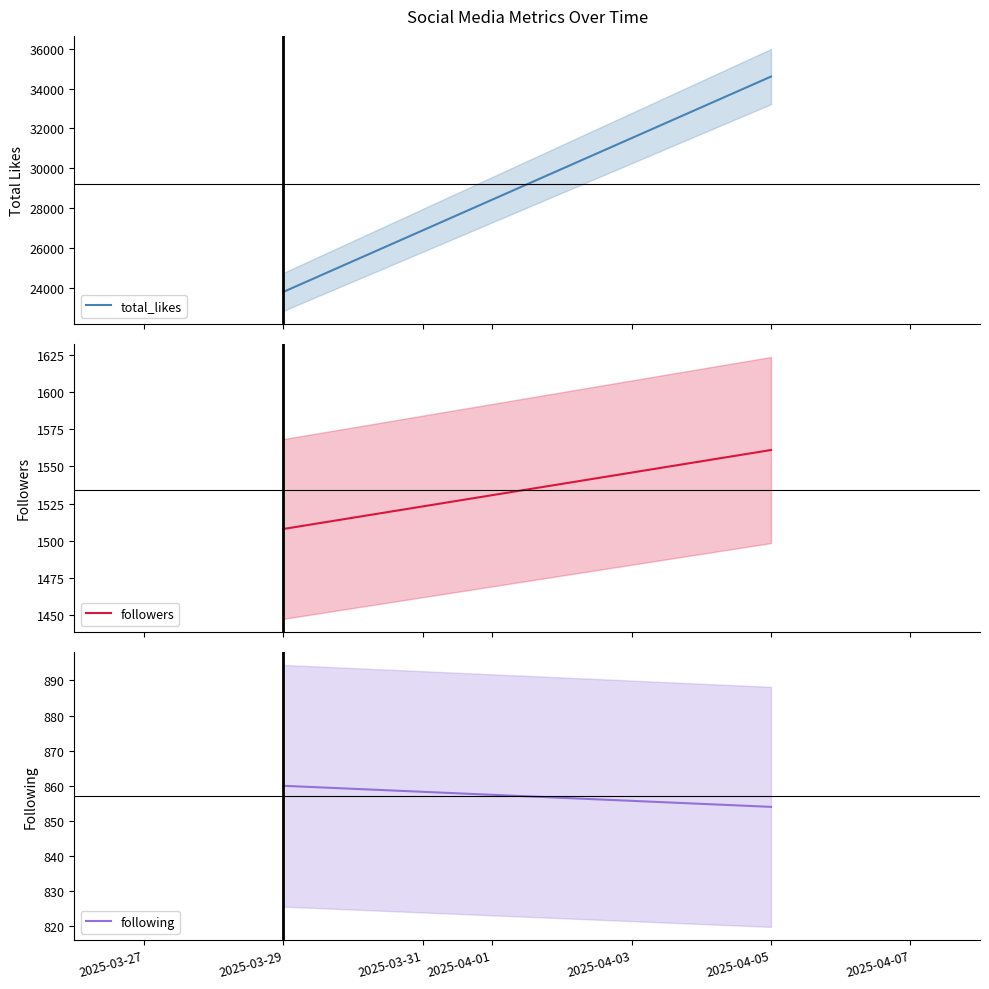

What is the sum of all followers values?

3069